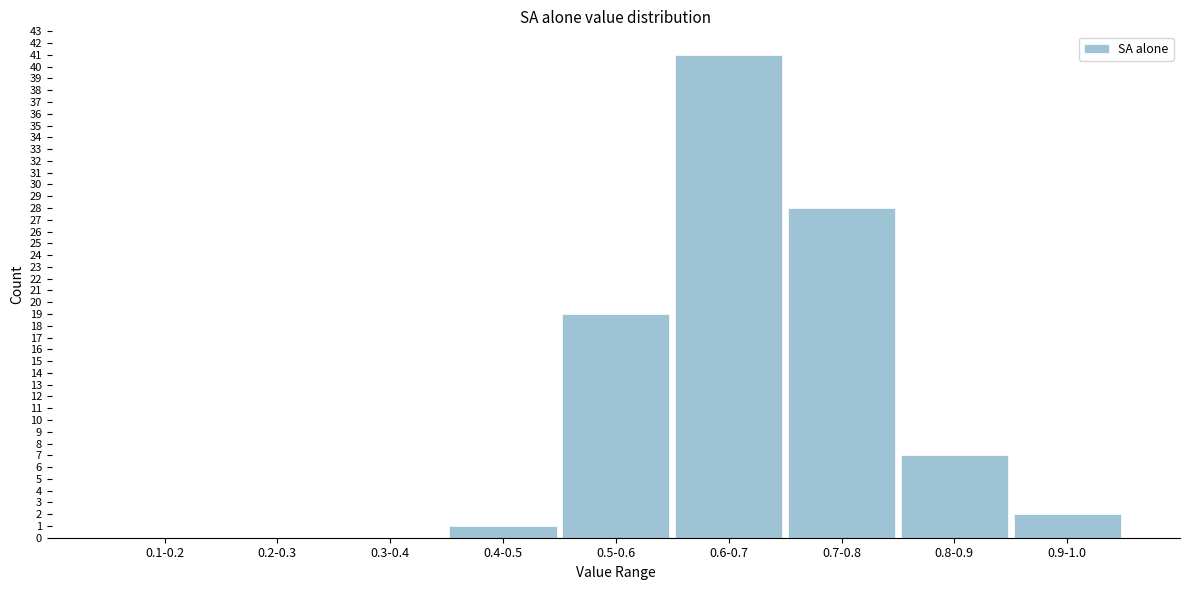

Reading left to right, list all the values displayed in this chart.

0.1-0.2=0	0.2-0.3=0	0.3-0.4=0	0.4-0.5=1	0.5-0.6=19	0.6-0.7=41	0.7-0.8=28	0.8-0.9=7	0.9-1.0=2